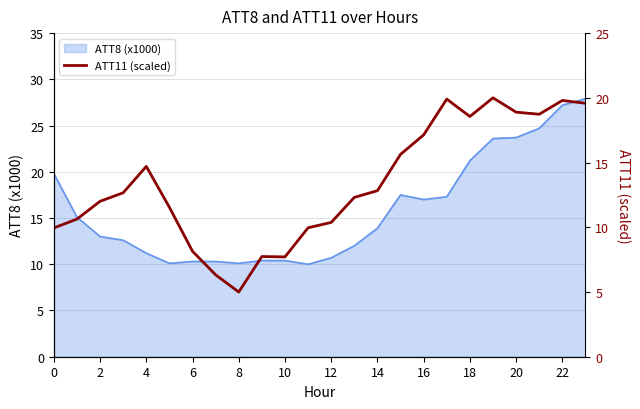

What is the label of the 3rd point from the right?

21